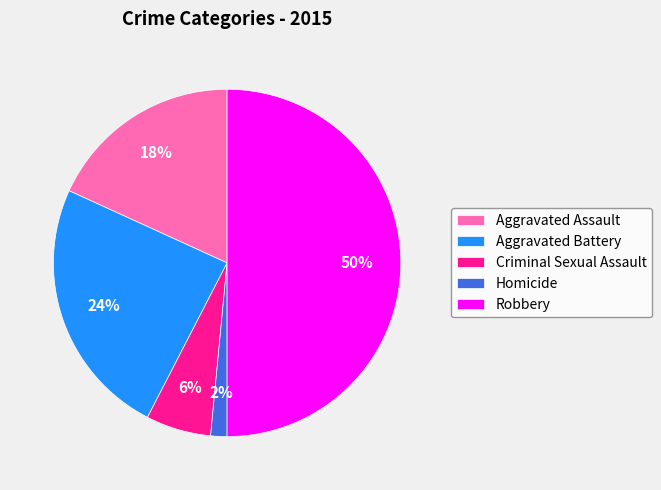

What percentage is the Robbery slice, to the nearest percent?

50%